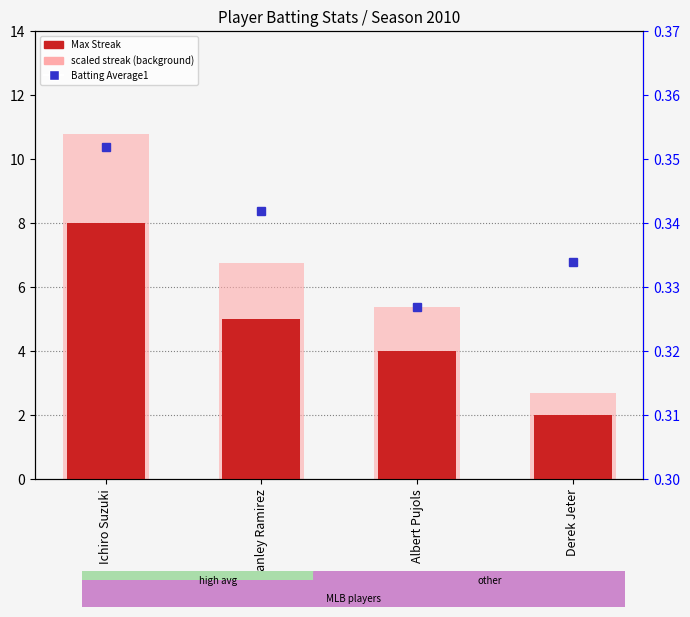

The chart shows a value of 4 at Albert Pujols. True or false?

True